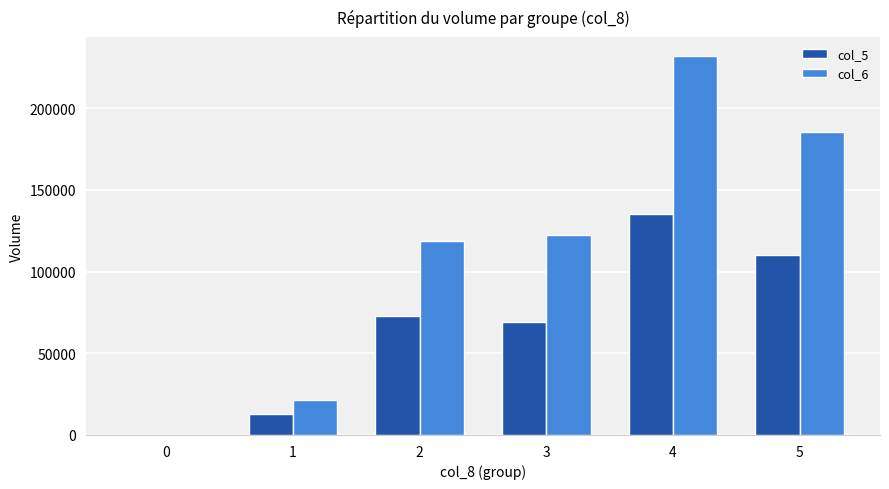

Reading right to left, what are all the values shown in this chart?

col_5: 110000	135000	69000	73000	13000	0
col_6: 185560	232020	122120	118670	21650	0